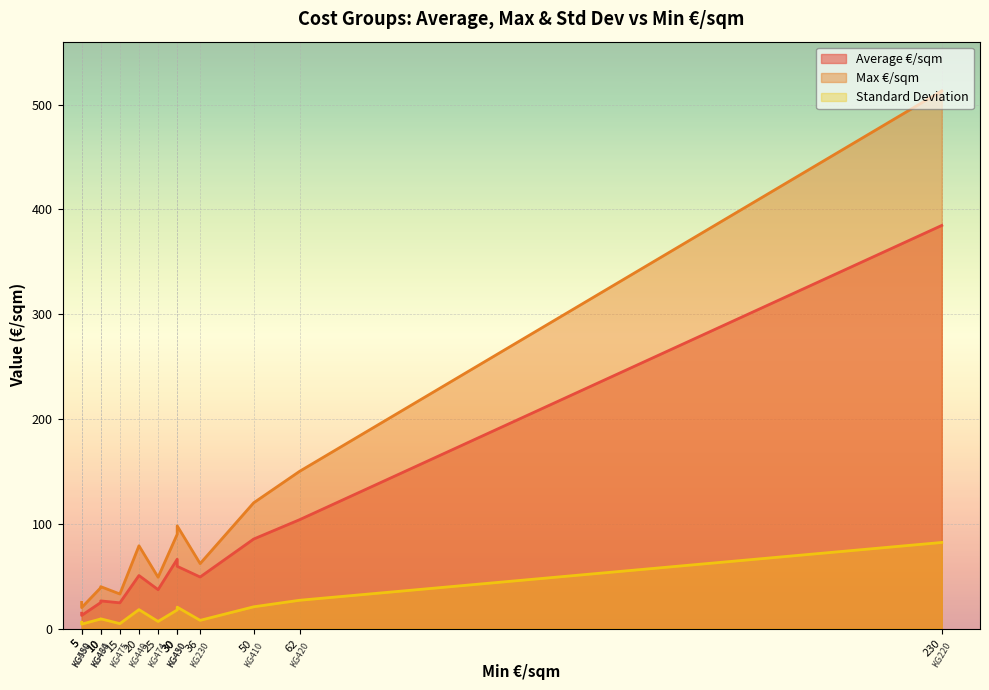

True or false: Standard Deviation and Average €/sqm cross at least once.

False